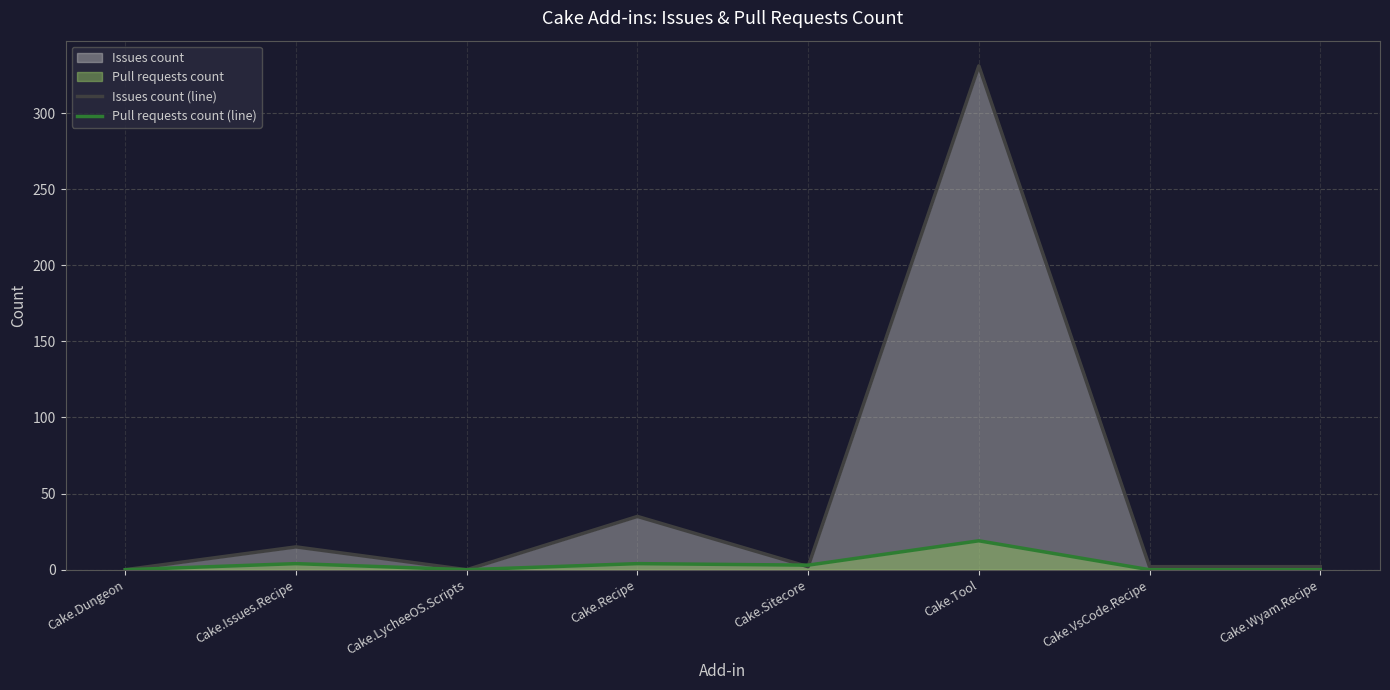

Which category has the lowest value in the Issues count (line) series?

Cake.Dungeon